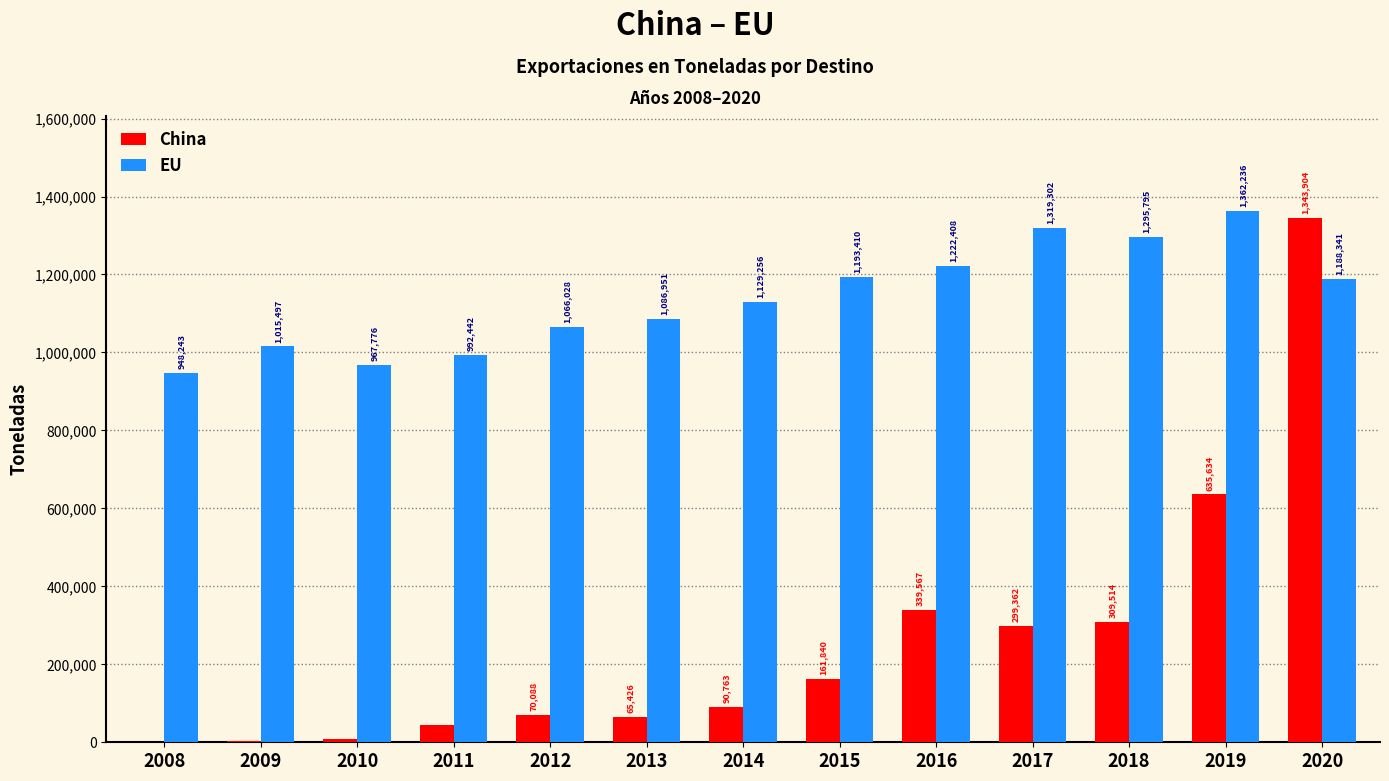

What is the sum of all China values?

3374344